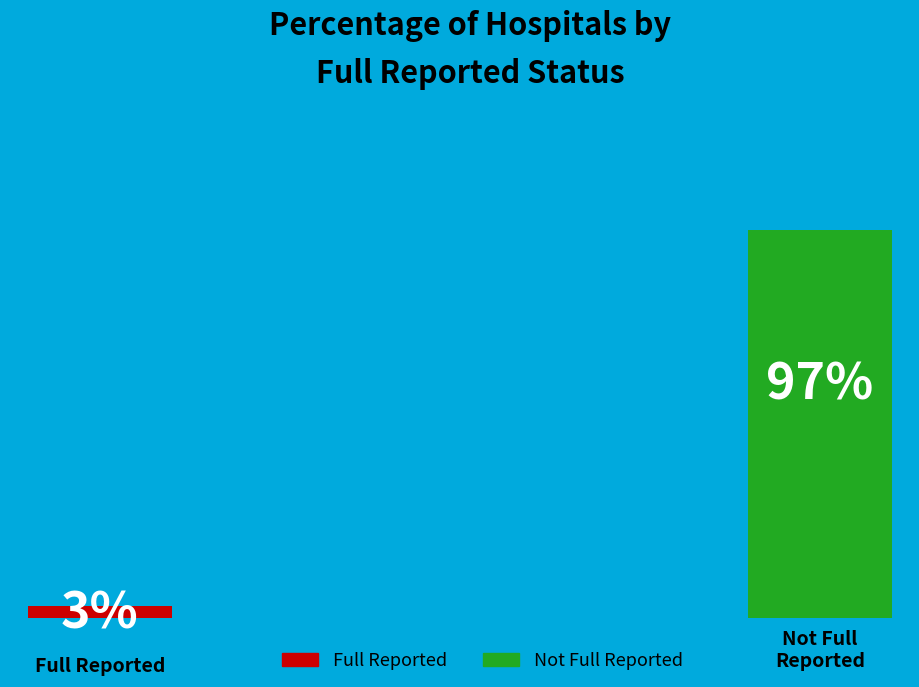

To the nearest percent, what is the average slice percentage?

50%